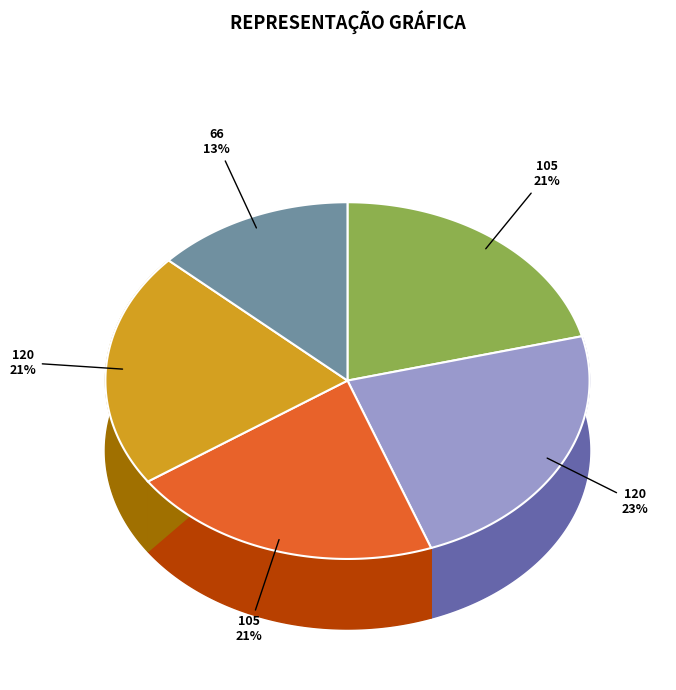

Which has a higher value, 120 (Martin) or 66 (Ståle)?

120 (Martin)